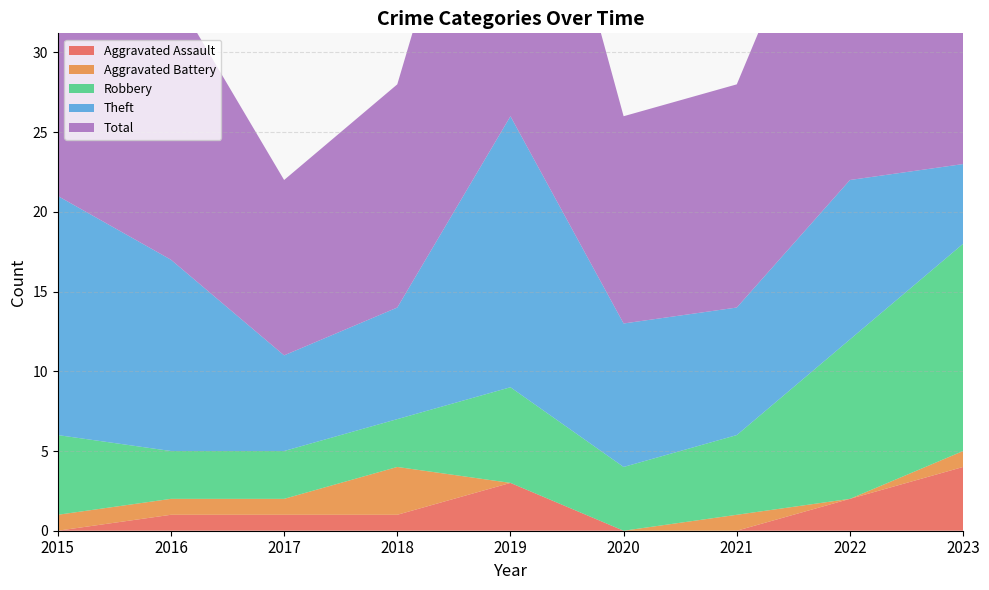

Reading left to right, extract all data points from this chart.

Aggravated Assault: 2015=0	2016=1	2017=1	2018=1	2019=3	2020=0	2021=0	2022=2	2023=4
Aggravated Battery: 2015=1	2016=1	2017=1	2018=3	2019=0	2020=0	2021=1	2022=0	2023=1
Robbery: 2015=5	2016=3	2017=3	2018=3	2019=6	2020=4	2021=5	2022=10	2023=13
Theft: 2015=15	2016=12	2017=6	2018=7	2019=17	2020=9	2021=8	2022=10	2023=5
Total: 2015=21	2016=17	2017=11	2018=14	2019=26	2020=13	2021=14	2022=23	2023=23